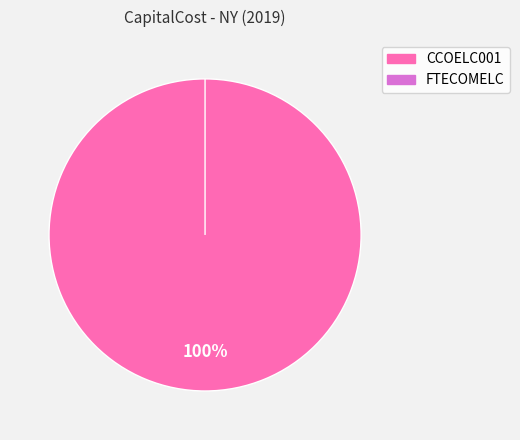

Which slice represents more than half of the pie?

CCOELC001